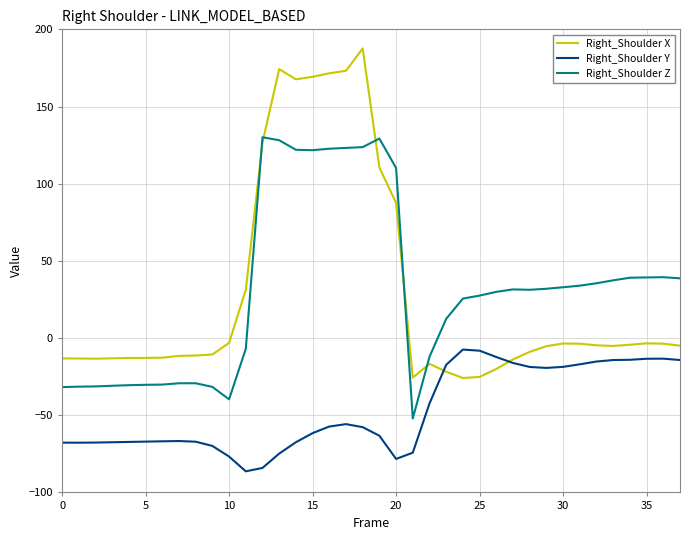

What is the minimum value shown in the chart?

-86.3